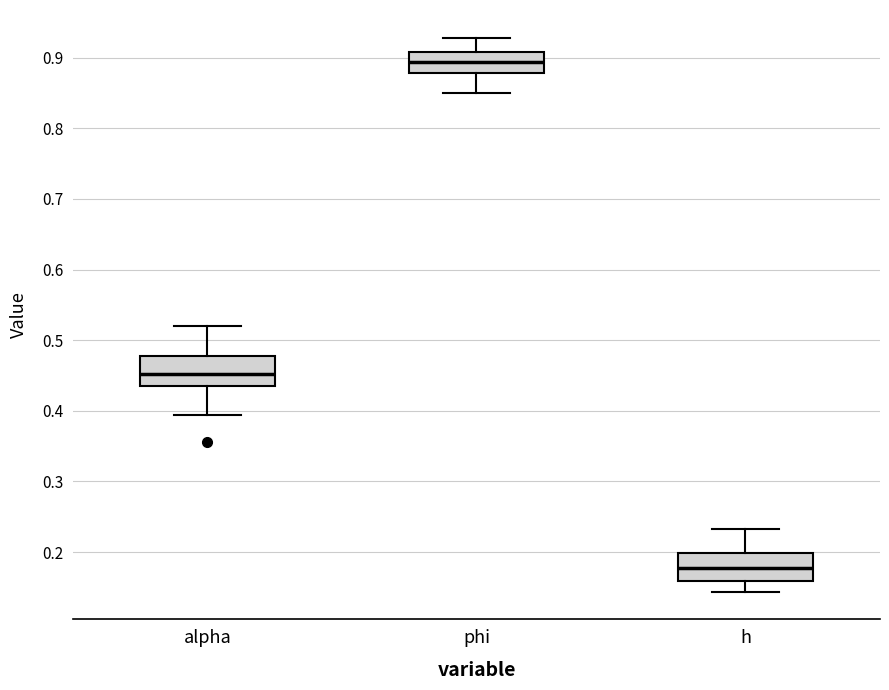

Reading left to right, read every box against the y-axis: the position of its median line, the range the box covers, and the ends of its whiskers. The values are not printed on the chart, so give them approximately, as read against the axis.

alpha: median 0.45, box 0.44 to 0.48, whiskers 0.39 to 0.52
phi: median 0.89, box 0.88 to 0.91, whiskers 0.85 to 0.93
h: median 0.18, box 0.16 to 0.20, whiskers 0.14 to 0.23